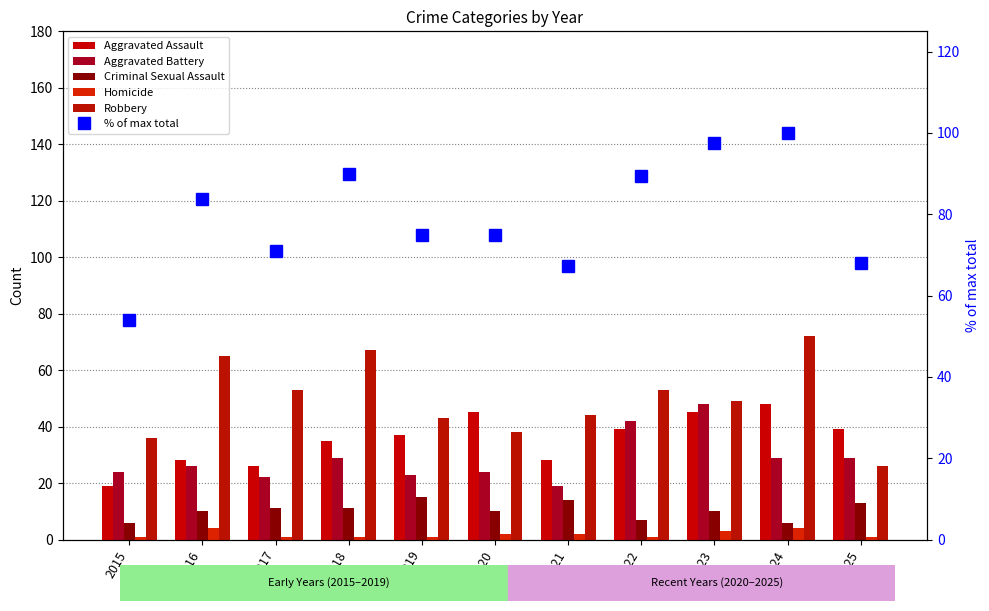

At which category is the sum across all series the highest?

2024